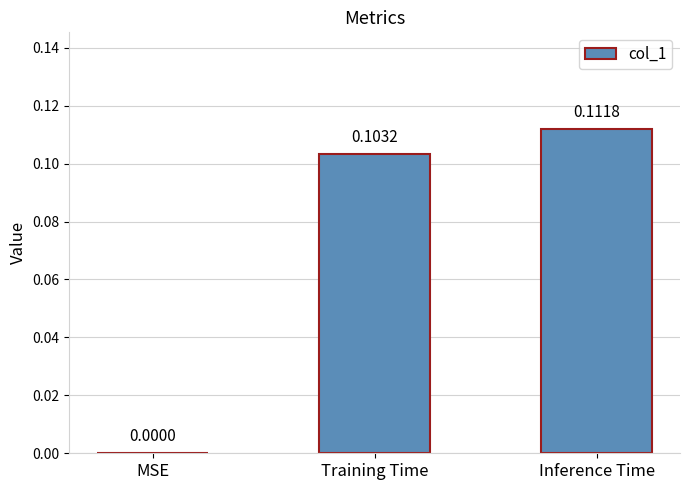

What is the change in value from MSE to Training Time?

+0.1